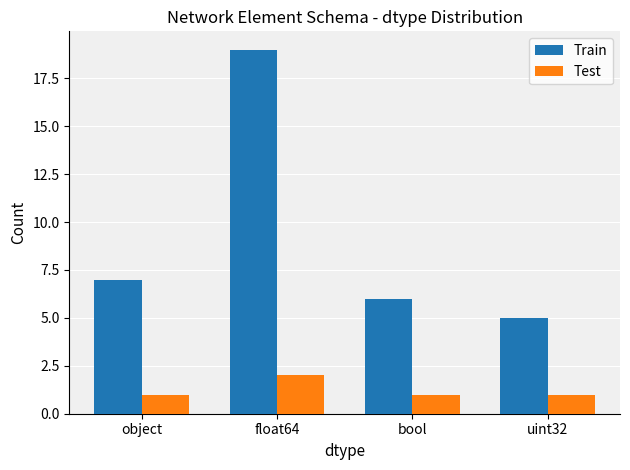

Does the chart contain stacked bars?

No